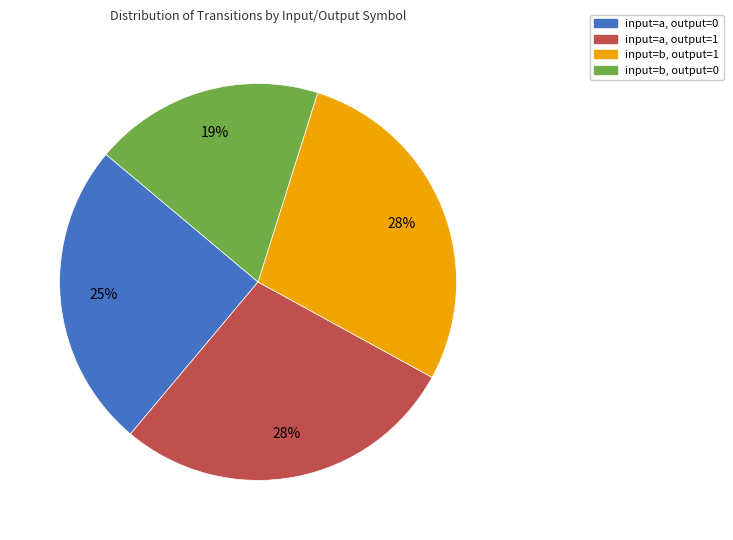

Does input=b, output=0 account for over 50% of the chart?

No